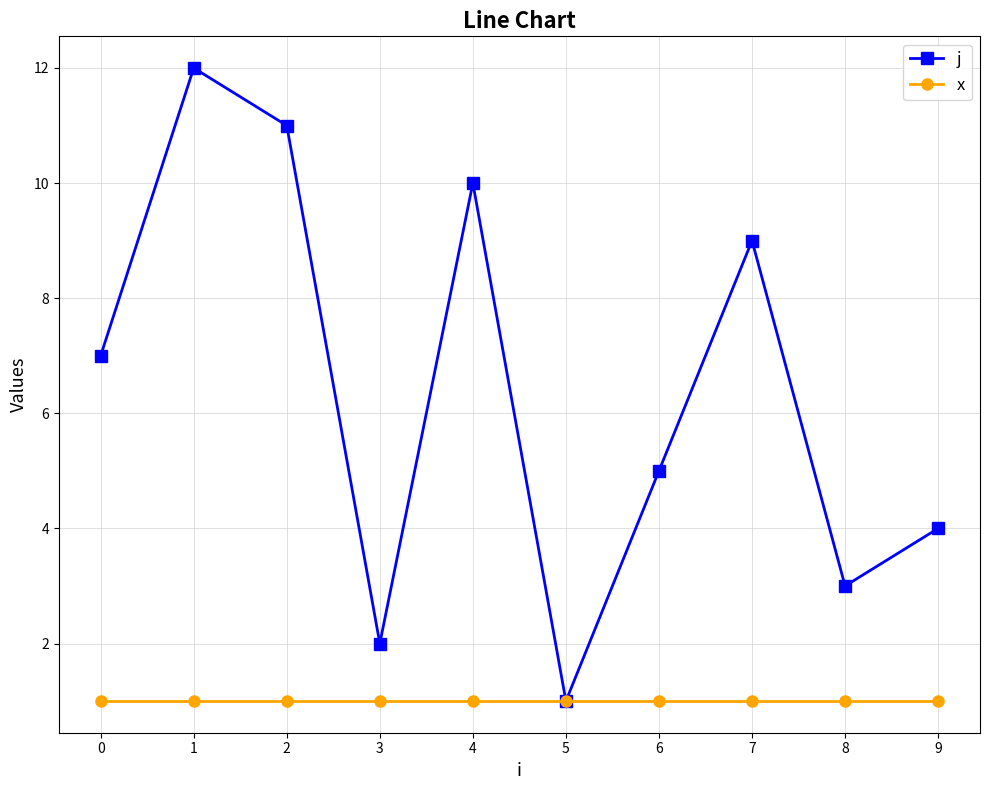

Reading right to left, list all the values displayed in this chart.

j: 9=4	8=3	7=9	6=5	5=1	4=10	3=2	2=11	1=12	0=7
x: 9=1	8=1	7=1	6=1	5=1	4=1	3=1	2=1	1=1	0=1